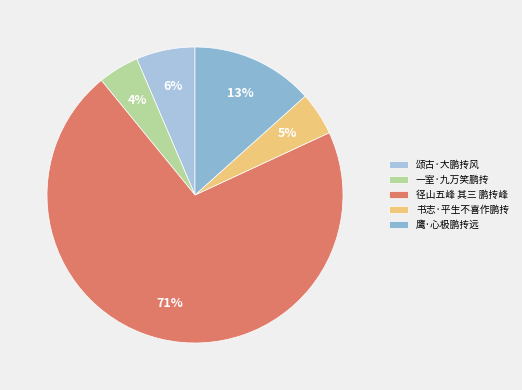

True or false: 径山五峰 其三 鹏抟峰 accounts for 71% of the total.

True